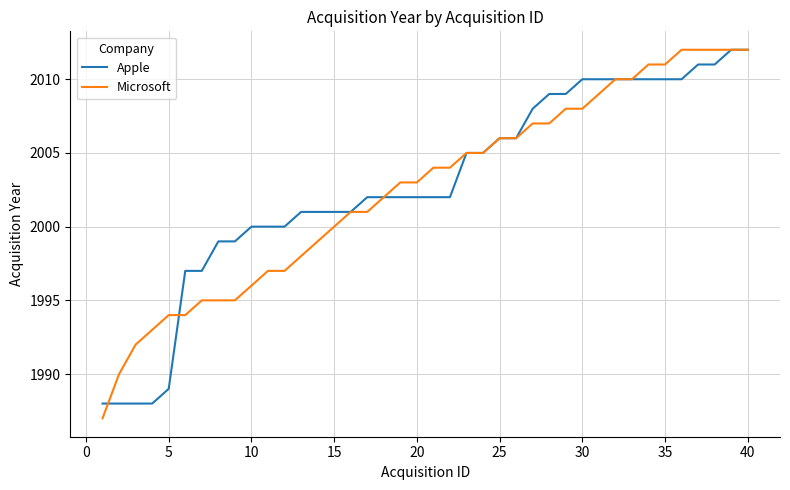

What is the maximum value shown in the chart?

2012